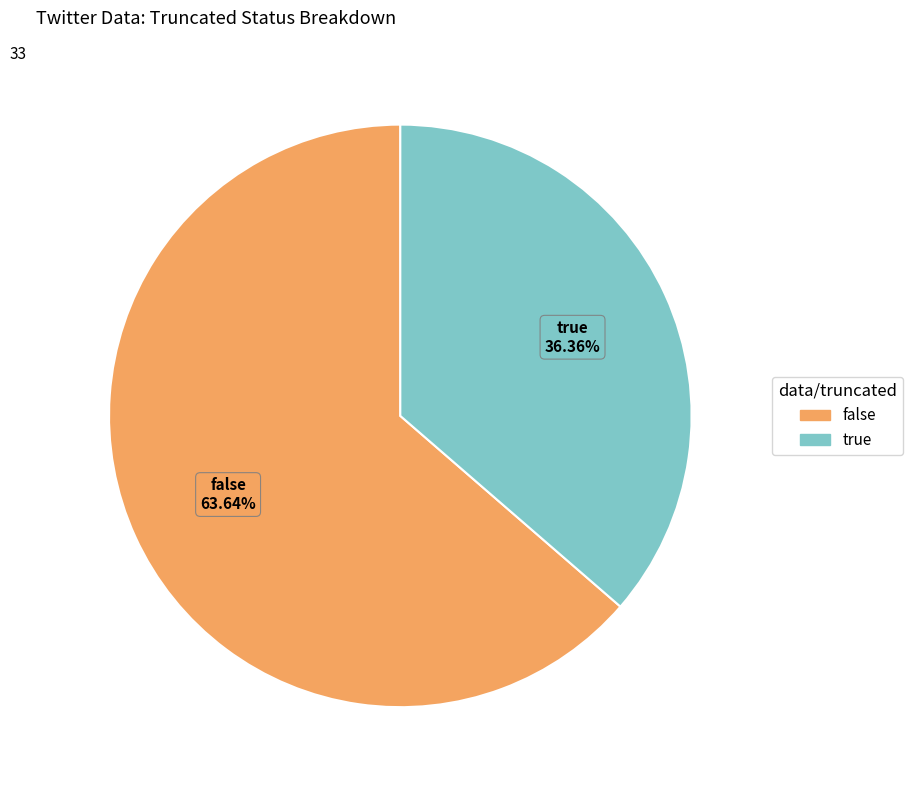

To the nearest percent, what is the combined percentage of true and false?

100%